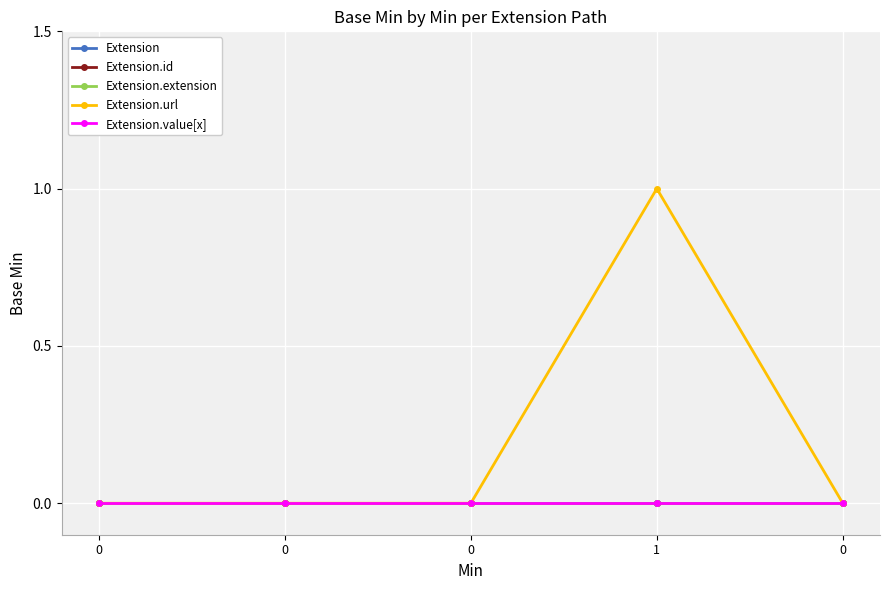

Is it true that Extension equals 0 at 0?

True